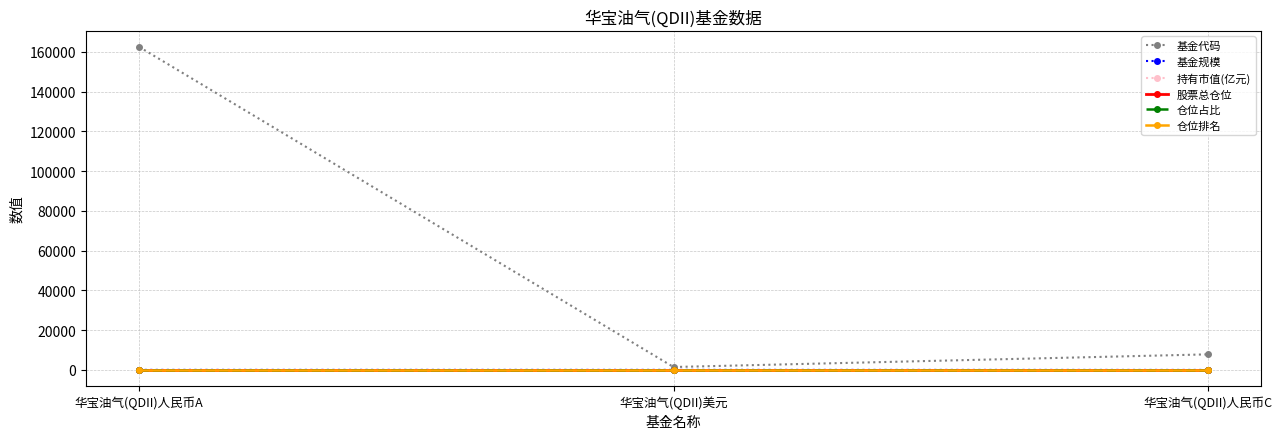

What is the sum of all 基金规模 values?

98.9